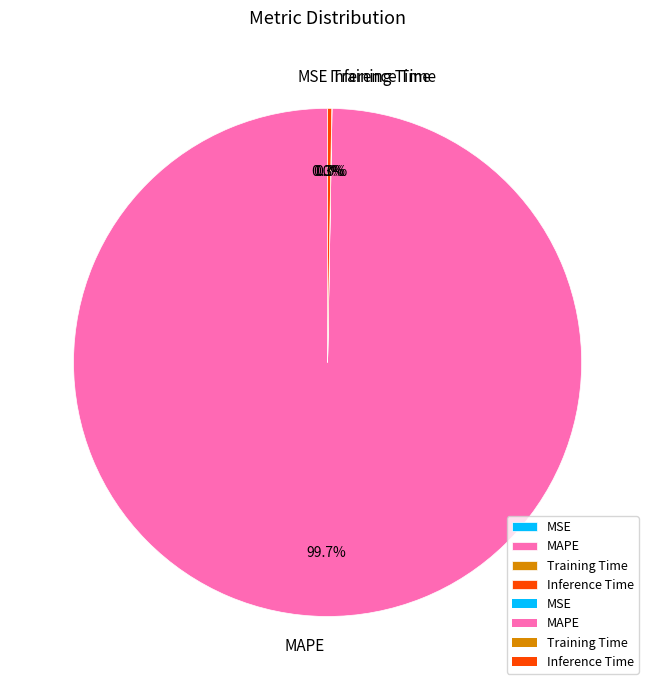

How much of the chart is everything except MAPE?

0.3%